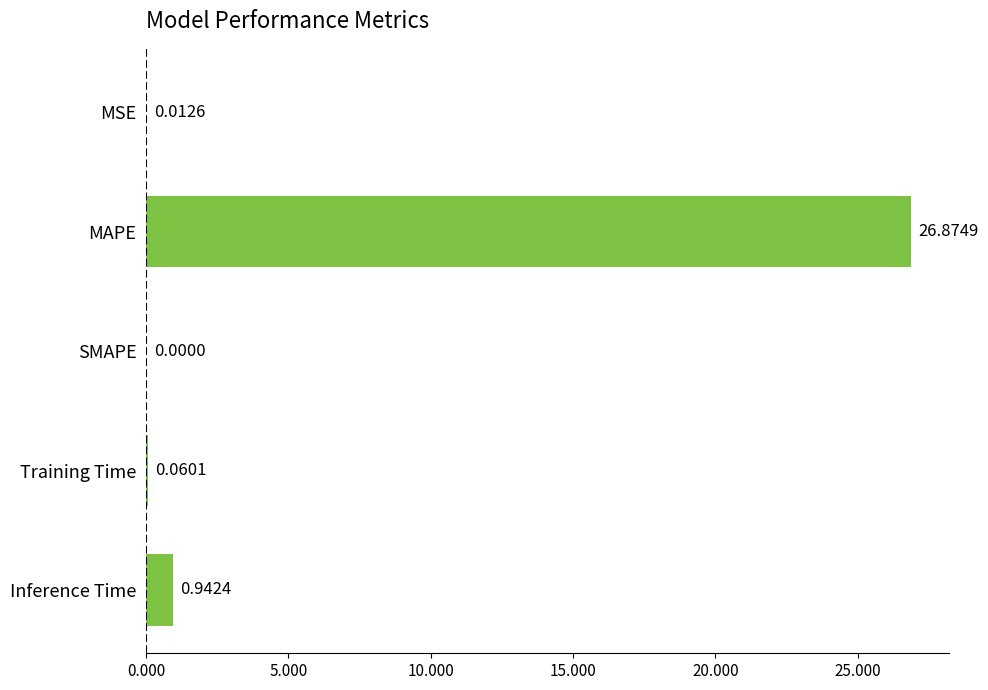

What is the sum of all values?

27.9